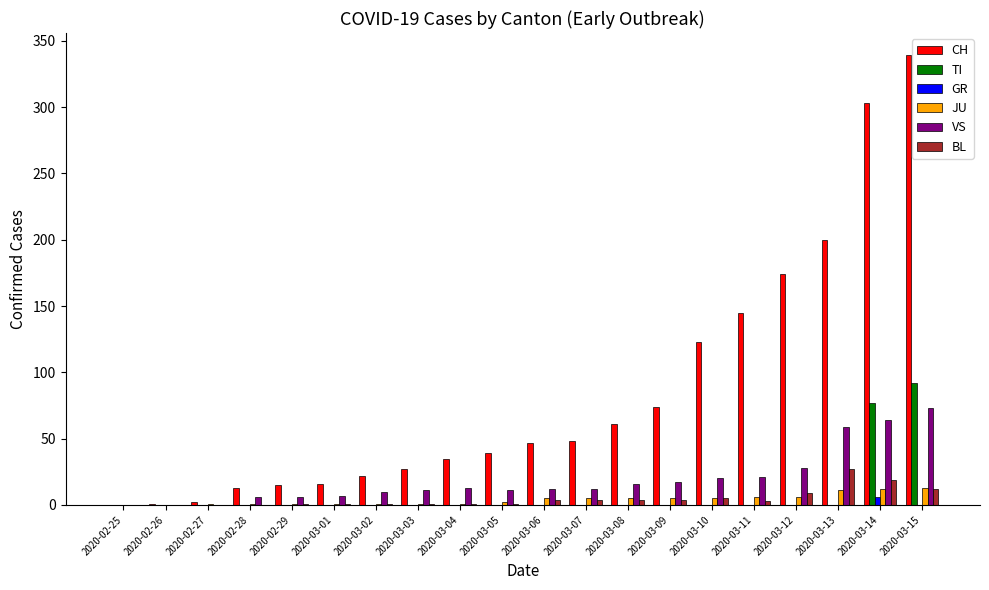

At which label does CH reach its peak?

2020-03-15